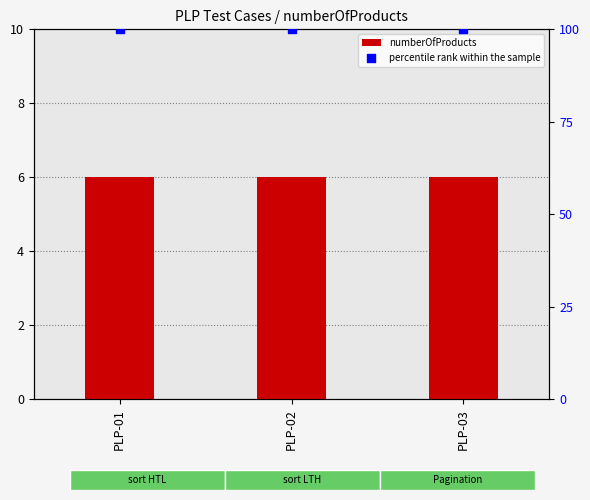

Which series reaches the maximum Y coordinate?

percentile rank within the sample